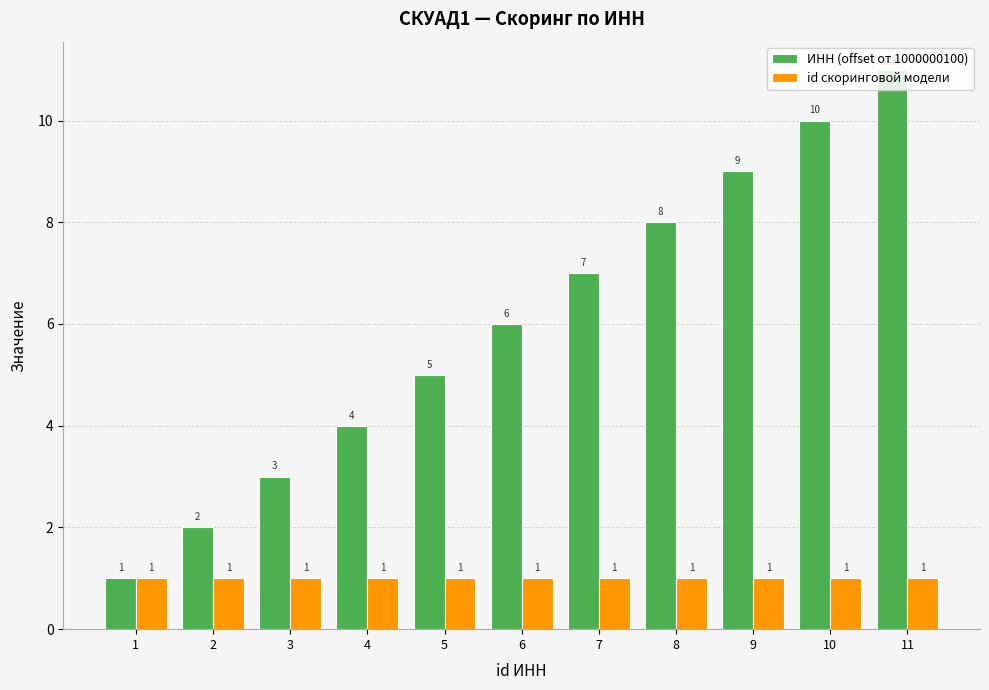

The ИНН (offset от 1000000100) series shows 10 at 10. True or false?

True